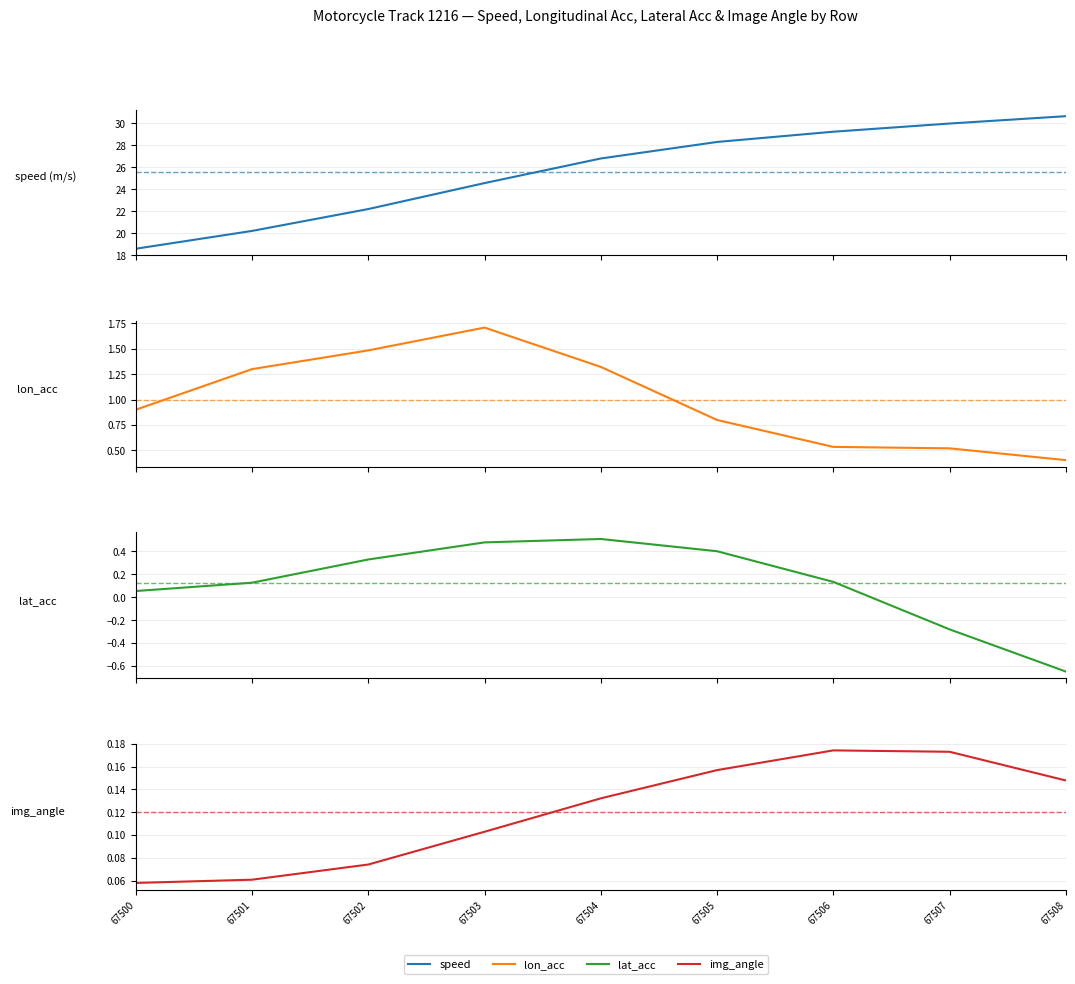

How many lines are shown in the chart?

4